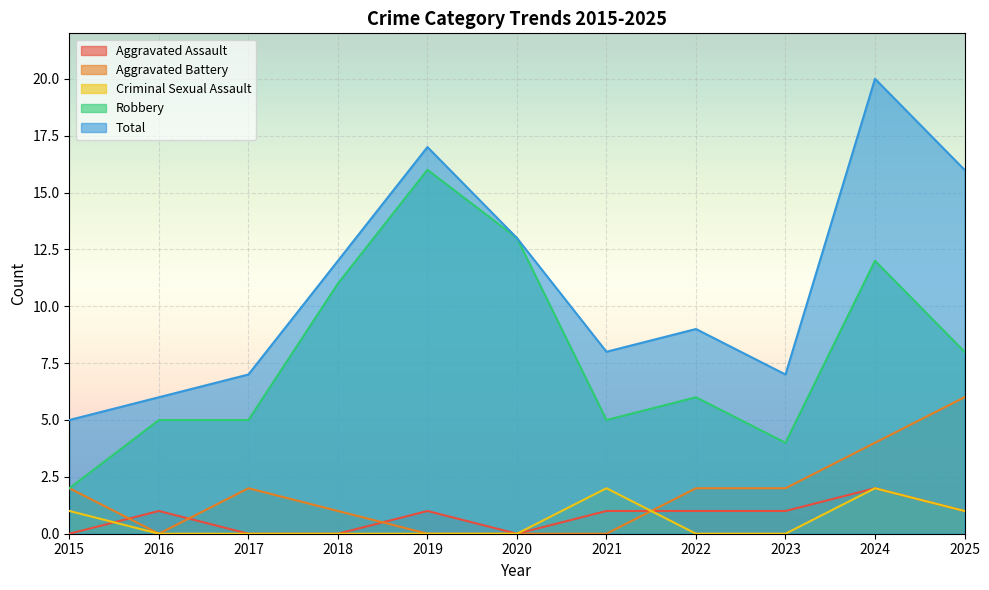

How many intersections are there between Aggravated Assault and Aggravated Battery?

4